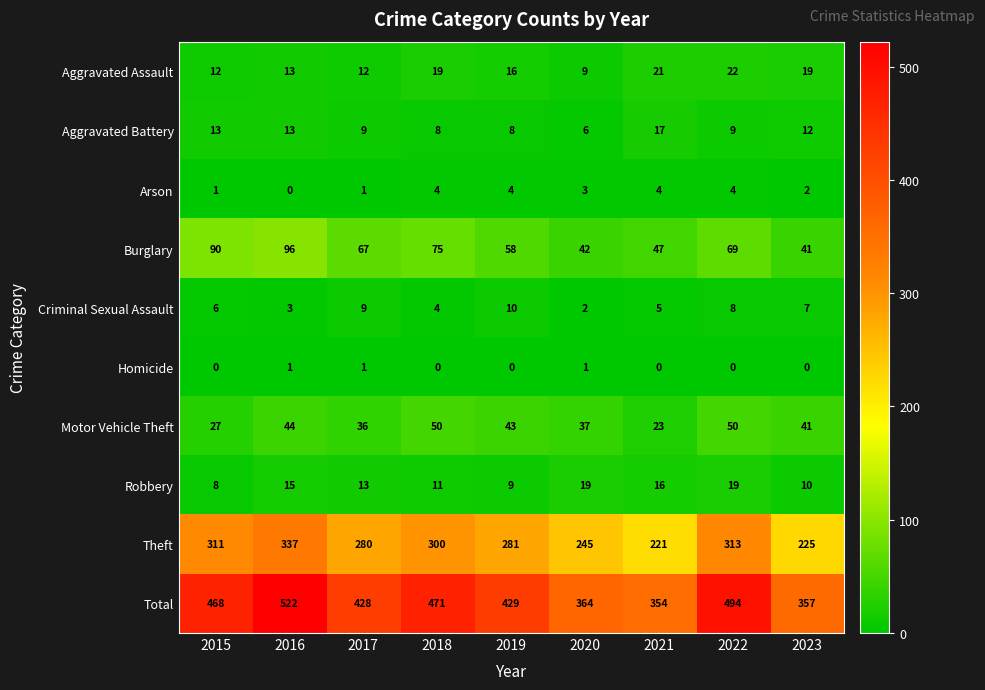

What is the difference between the highest and lowest values at 2021?

354